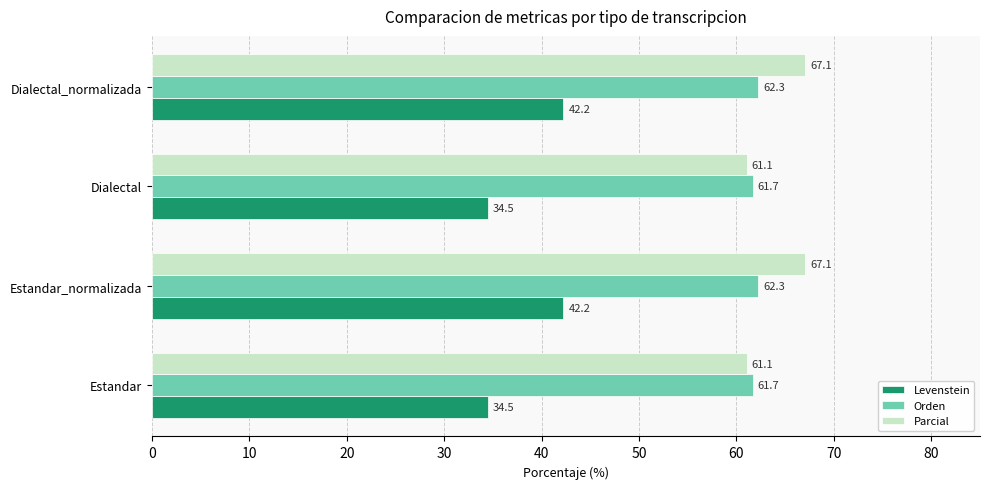

What is the sum of all Parcial values?

256.3